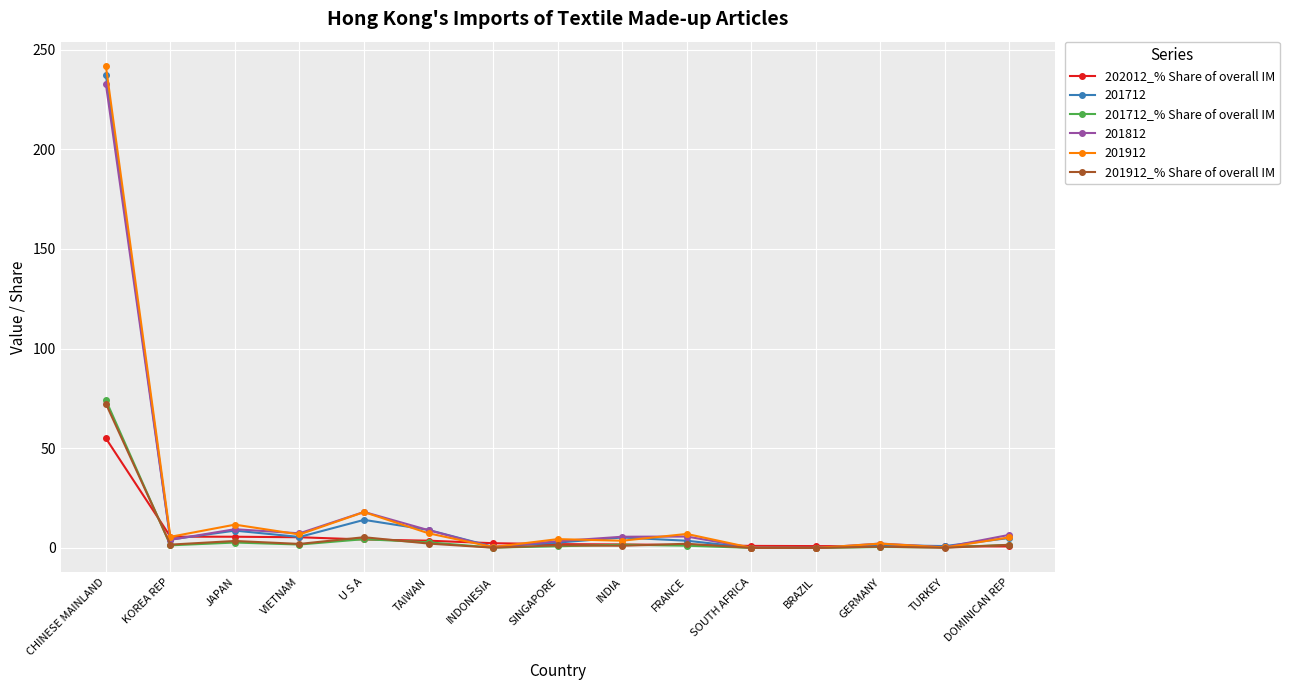

What is the difference between the highest and lowest values at CHINESE MAINLAND?

186.8